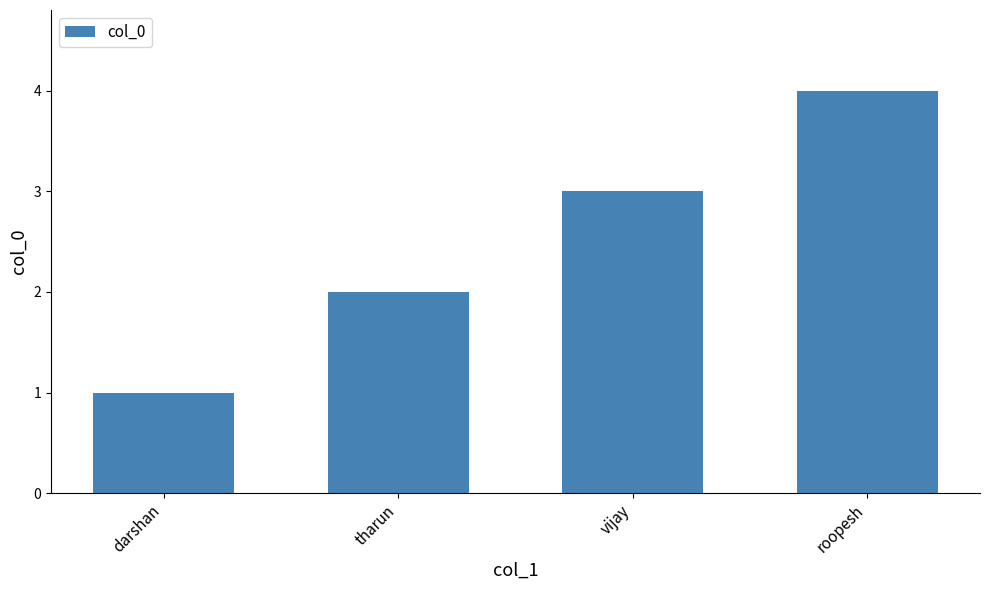

Approximately how many times larger is the value at roopesh compared to tharun?

2.0